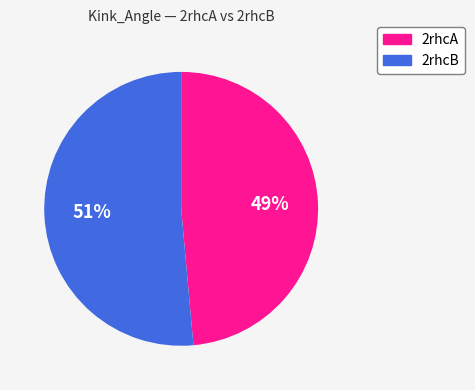

Between 2rhcA and 2rhcB, which is larger?

2rhcB